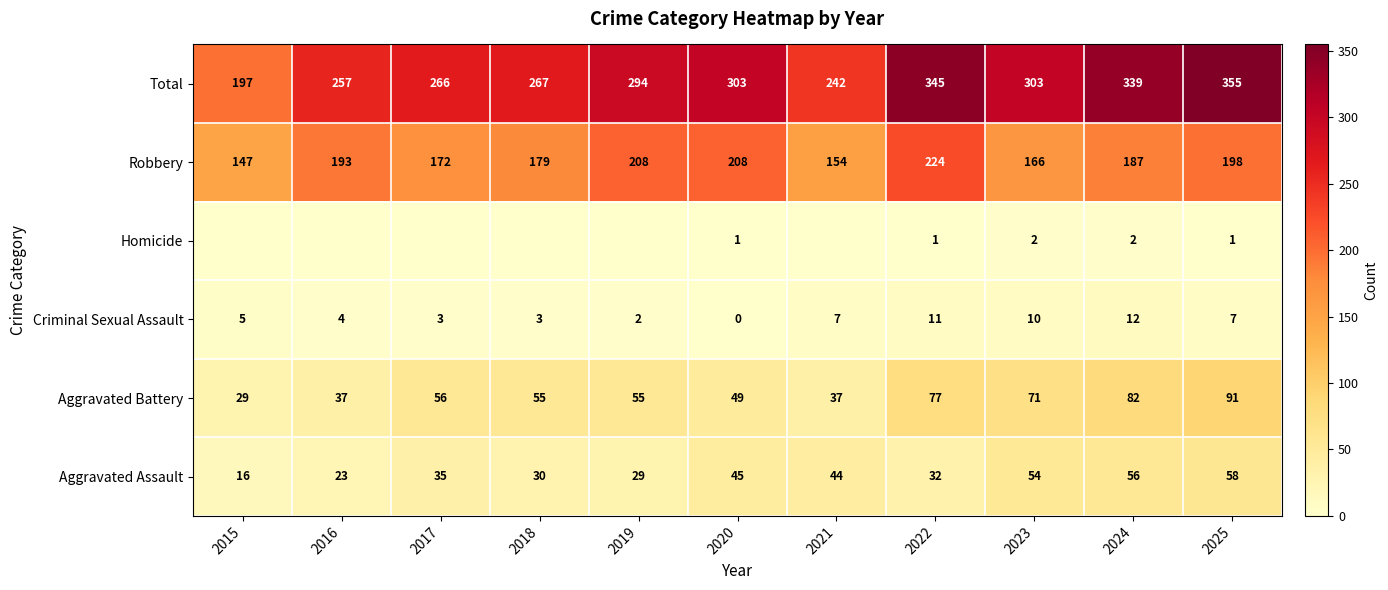

Where is Total nearest to the value 276?

2018